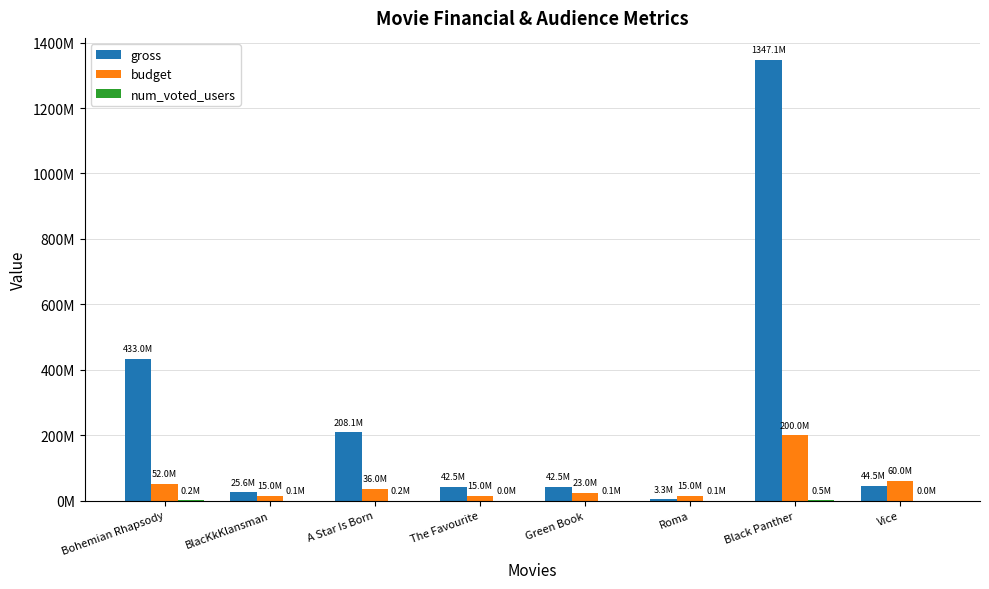

Are the bars grouped side by side (vs. stacked)?

Yes